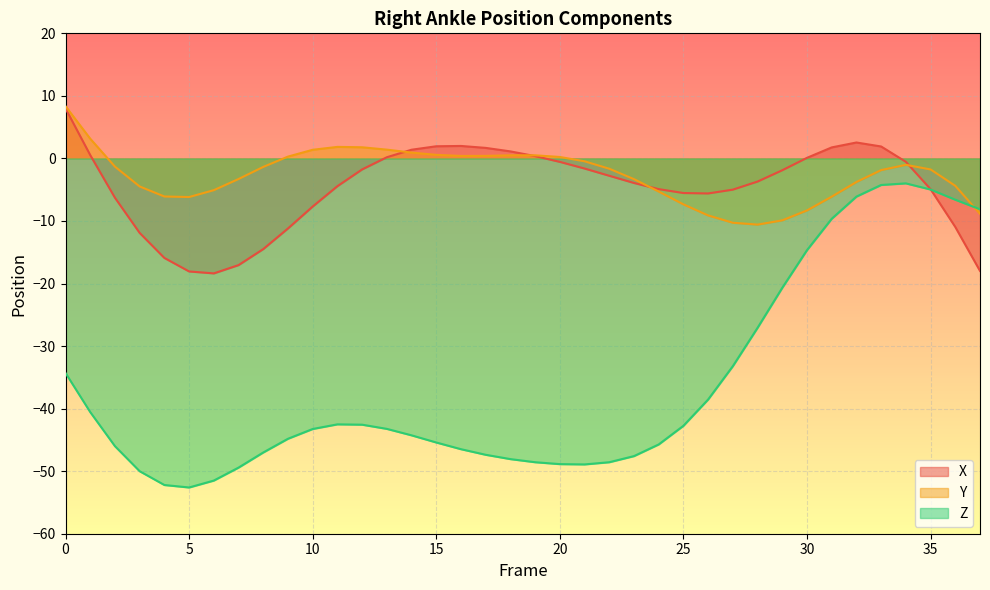

Read the Y value at 31.

-6.1